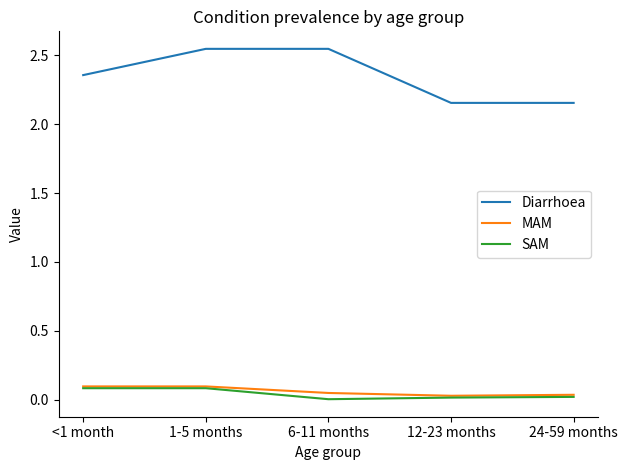

What is the spread (max minus min) of values at <1 month?

2.3